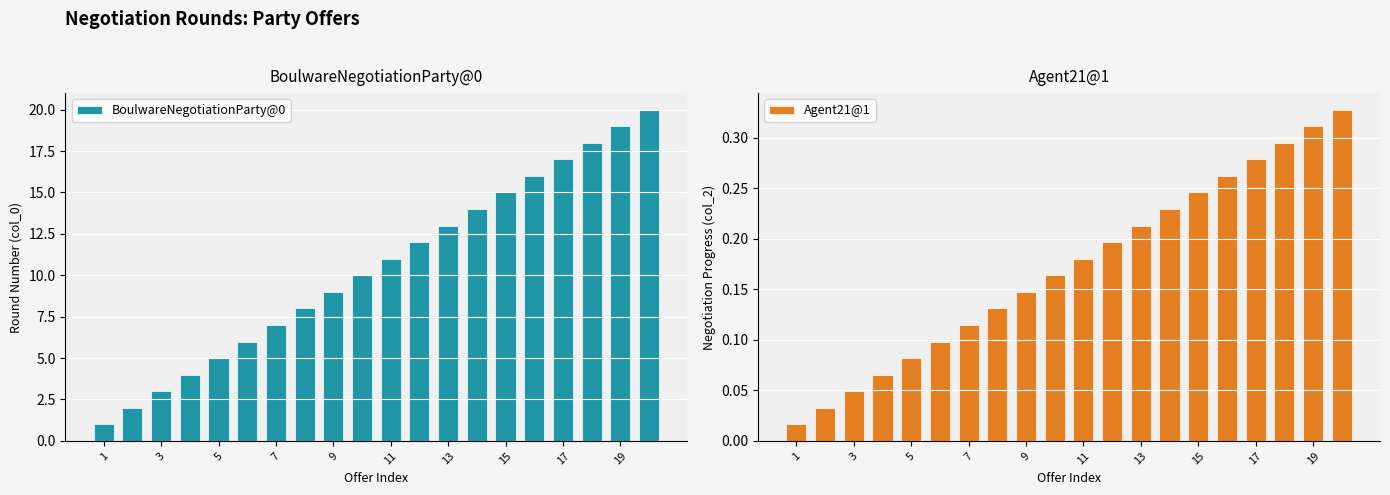

List the series in order of their overall mean, lowest first.

Agent21@1, BoulwareNegotiationParty@0